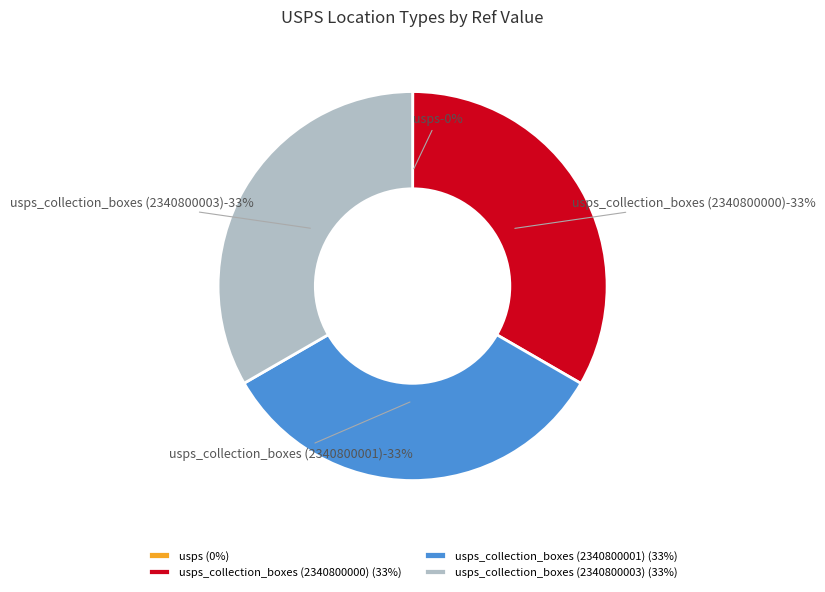

Rank the categories by value from lowest to highest.

usps, usps_collection_boxes (2340800000), usps_collection_boxes (2340800001), usps_collection_boxes (2340800003)